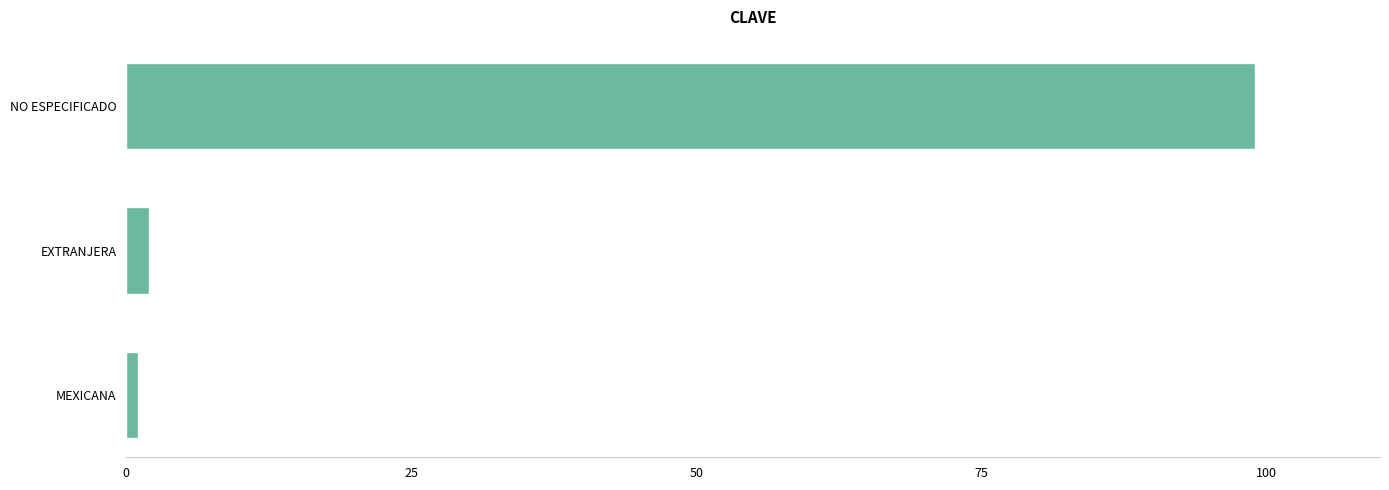

How many series are shown in this chart?

1